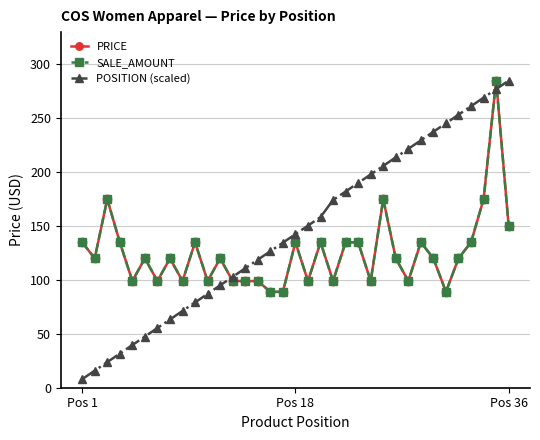

Is this an area chart (filled region under the line)?

No